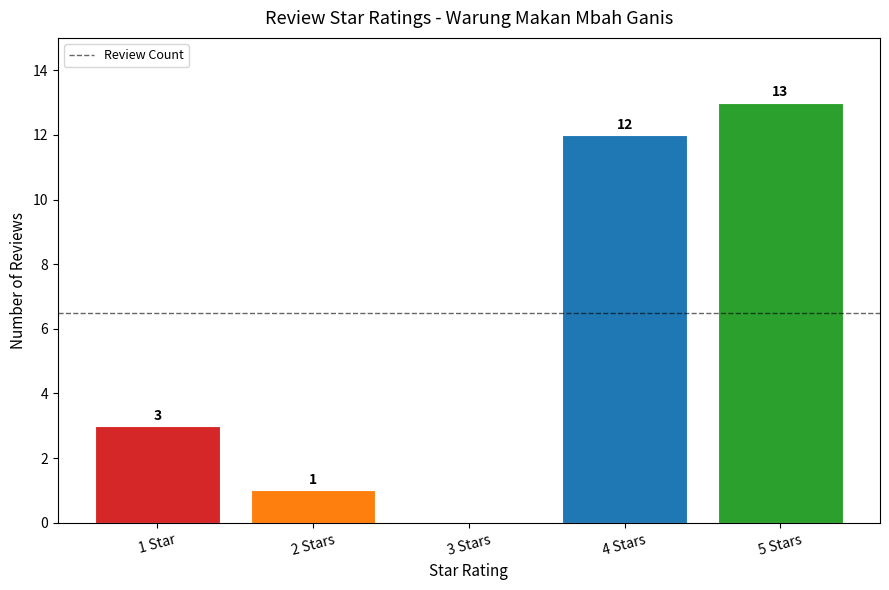

At which category does the chart reach its peak across all series?

5 Stars